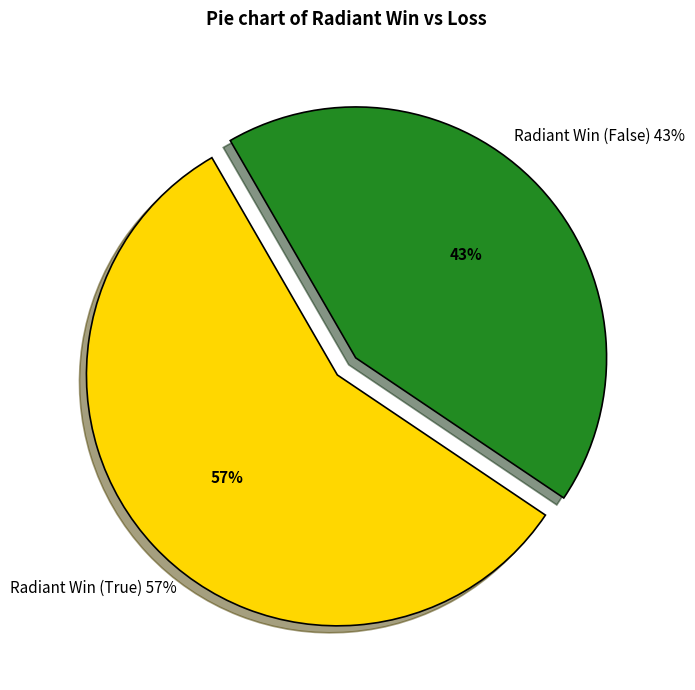

To the nearest percent, what percentage of the pie is Radiant Win (True)?

57%